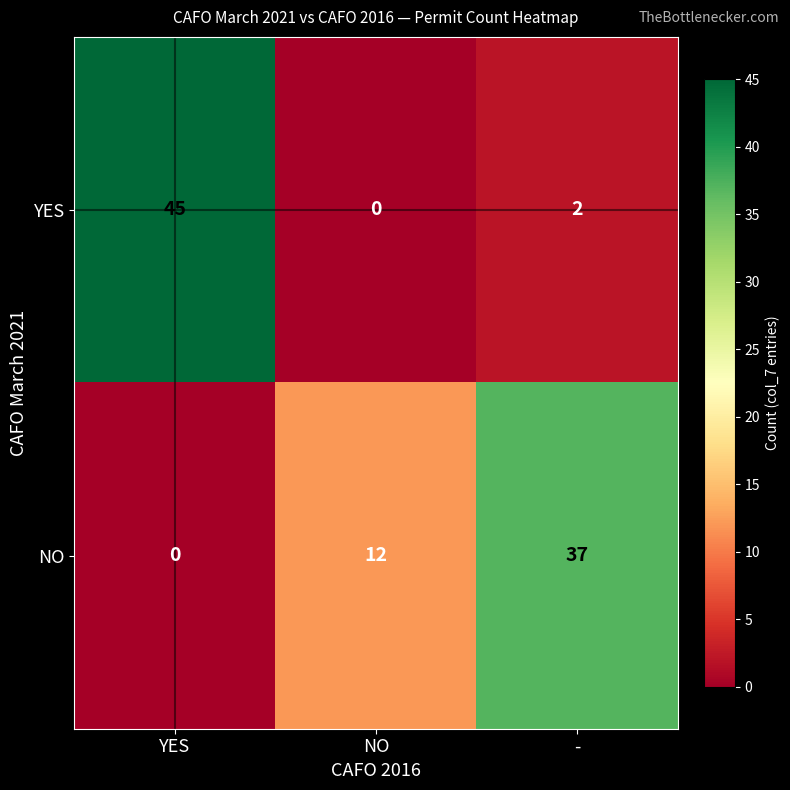

What is the total value across all series at -?

39